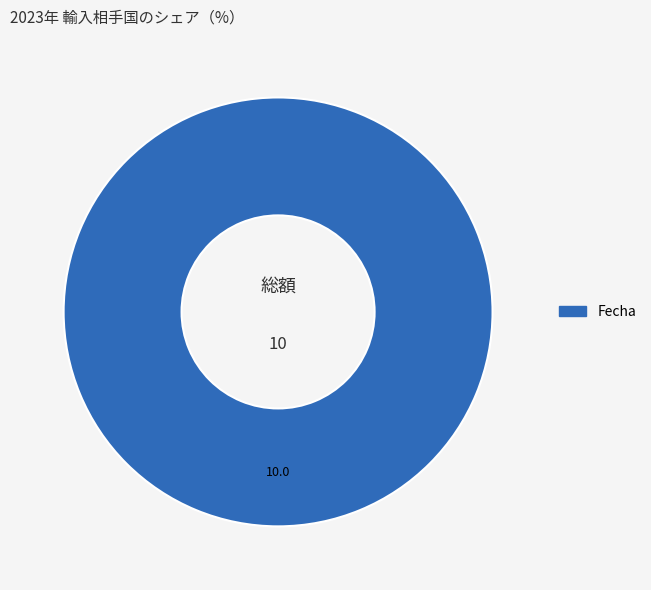

Does any single category account for the majority?

Yes